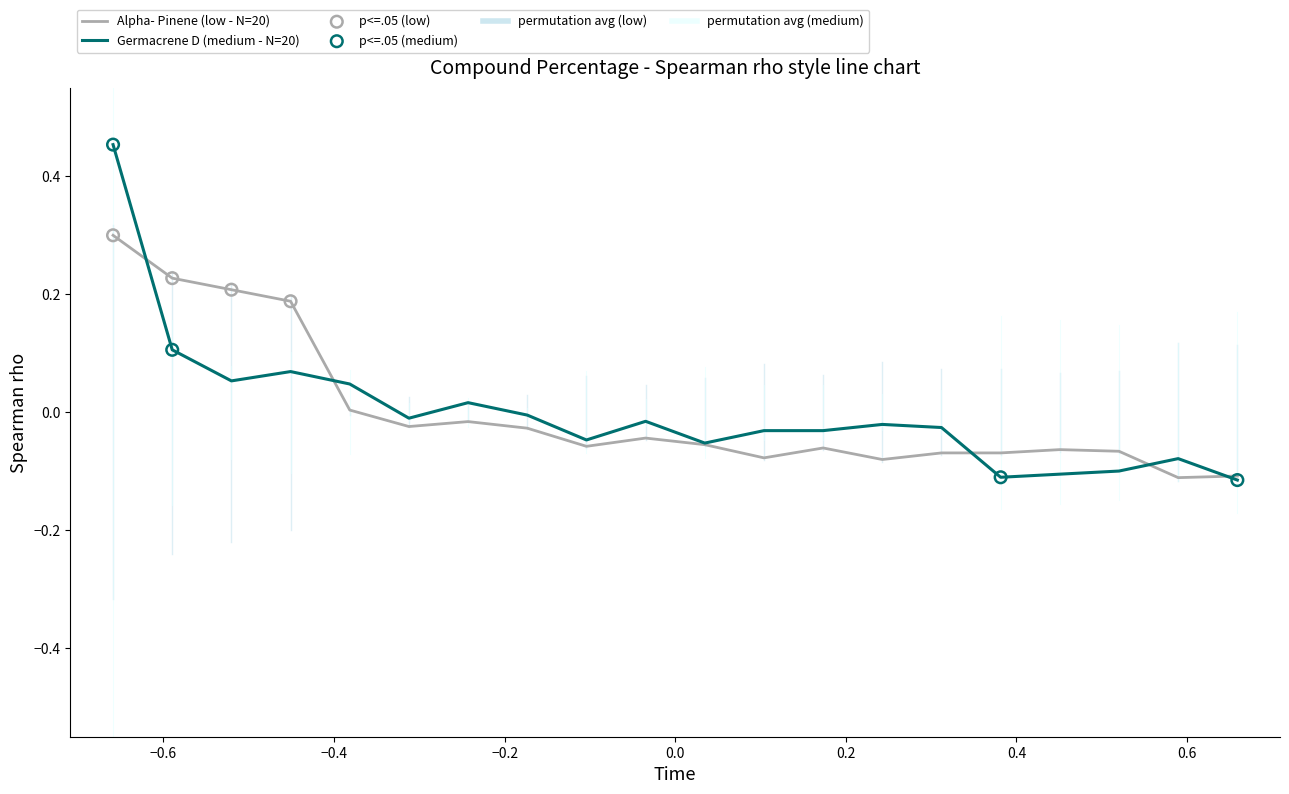

What is the highest value of the Alpha- Pinene (low - N=20) series?

0.3